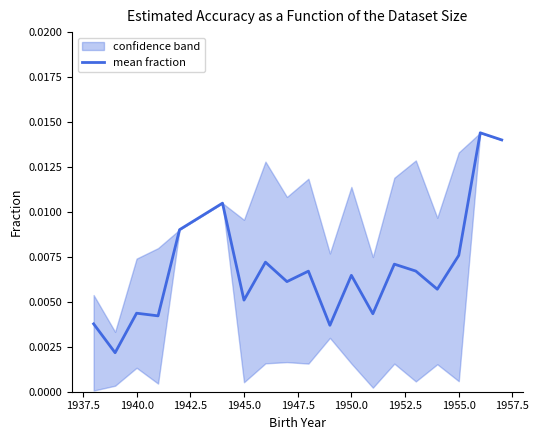

Does the chart have visible grid lines?

No